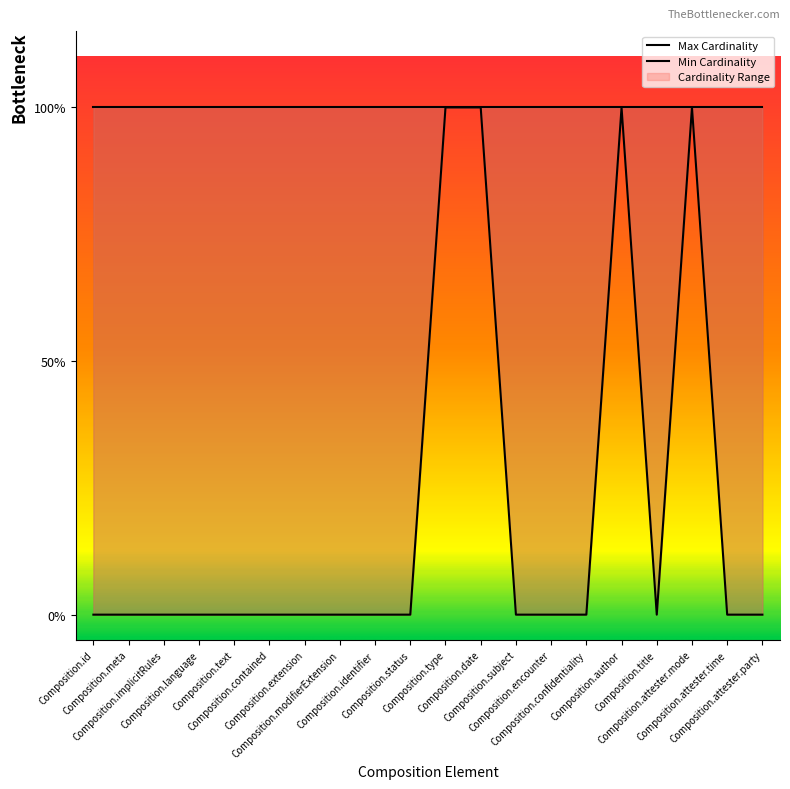

Between Composition.confidentiality and Composition.type, which is larger?

Composition.type